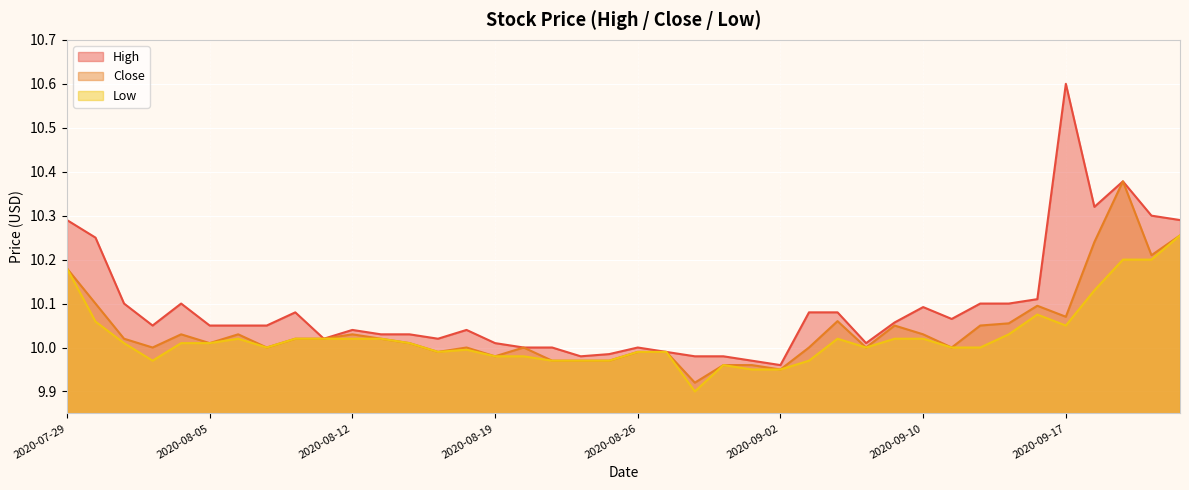

Reading right to left, what are all the values shown in this chart?

High: 2020-09-23=10.3	2020-09-22=10.3	2020-09-21=10.4	2020-09-18=10.3	2020-09-17=10.6	2020-09-16=10.1	2020-09-15=10.1	2020-09-14=10.1	2020-09-11=10.1	2020-09-10=10.1	2020-09-09=10.1	2020-09-08=10.0	2020-09-04=10.1	2020-09-03=10.1	2020-09-02=10.0	2020-09-01=10.0	2020-08-31=10.0	2020-08-28=10.0	2020-08-27=10.0	2020-08-26=10.0	2020-08-25=10.0	2020-08-24=10.0	2020-08-21=10.0	2020-08-20=10.0	2020-08-19=10.0	2020-08-18=10.0	2020-08-17=10.0	2020-08-14=10.0	2020-08-13=10.0	2020-08-12=10.0	2020-08-11=10.0	2020-08-10=10.1	2020-08-07=10.1	2020-08-06=10.1	2020-08-05=10.1	2020-08-04=10.1	2020-08-03=10.1	2020-07-31=10.1	2020-07-30=10.2	2020-07-29=10.3
Close: 2020-09-23=10.3	2020-09-22=10.2	2020-09-21=10.4	2020-09-18=10.2	2020-09-17=10.1	2020-09-16=10.1	2020-09-15=10.1	2020-09-14=10.1	2020-09-11=10.0	2020-09-10=10.0	2020-09-09=10.1	2020-09-08=10.0	2020-09-04=10.1	2020-09-03=10.0	2020-09-02=9.9	2020-09-01=10.0	2020-08-31=10.0	2020-08-28=9.9	2020-08-27=10.0	2020-08-26=10.0	2020-08-25=10.0	2020-08-24=10.0	2020-08-21=10.0	2020-08-20=10.0	2020-08-19=10.0	2020-08-18=10.0	2020-08-17=10.0	2020-08-14=10.0	2020-08-13=10.0	2020-08-12=10.0	2020-08-11=10.0	2020-08-10=10.0	2020-08-07=10.0	2020-08-06=10.0	2020-08-05=10.0	2020-08-04=10.0	2020-08-03=10.0	2020-07-31=10.0	2020-07-30=10.1	2020-07-29=10.2
Low: 2020-09-23=10.3	2020-09-22=10.2	2020-09-21=10.2	2020-09-18=10.1	2020-09-17=10.1	2020-09-16=10.1	2020-09-15=10.0	2020-09-14=10.0	2020-09-11=10.0	2020-09-10=10.0	2020-09-09=10.0	2020-09-08=10.0	2020-09-04=10.0	2020-09-03=10.0	2020-09-02=9.9	2020-09-01=9.9	2020-08-31=10.0	2020-08-28=9.9	2020-08-27=10.0	2020-08-26=10.0	2020-08-25=10.0	2020-08-24=10.0	2020-08-21=10.0	2020-08-20=10.0	2020-08-19=10.0	2020-08-18=10.0	2020-08-17=10.0	2020-08-14=10.0	2020-08-13=10.0	2020-08-12=10.0	2020-08-11=10.0	2020-08-10=10.0	2020-08-07=10.0	2020-08-06=10.0	2020-08-05=10.0	2020-08-04=10.0	2020-08-03=10.0	2020-07-31=10.0	2020-07-30=10.1	2020-07-29=10.2